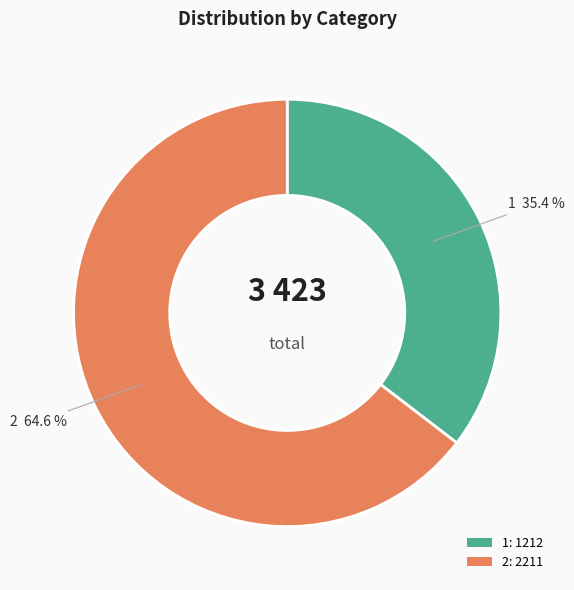

Which slice represents more than half of the pie?

2